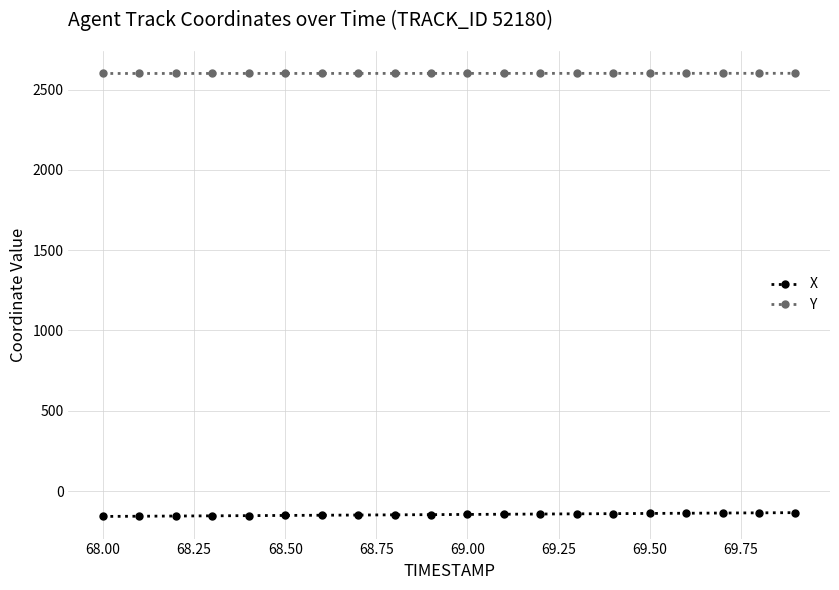

Rank the series by their average value, from highest to lowest.

Y, X